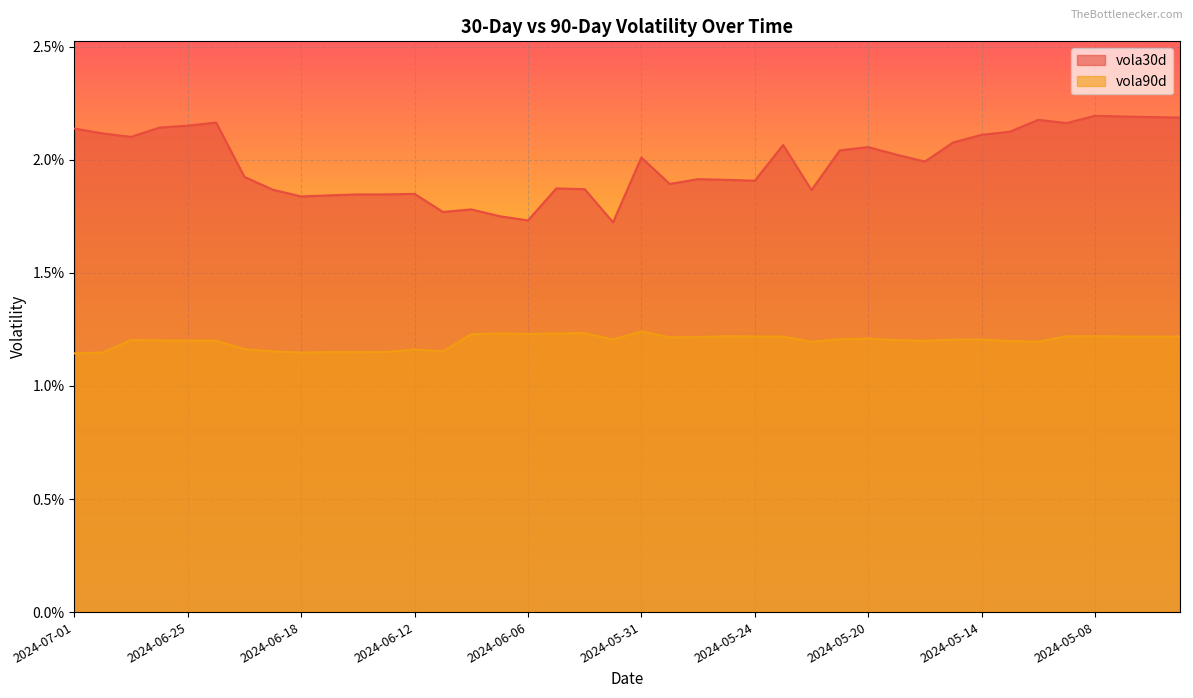

At which category does vola30d reach its first local valley?

2024-06-27